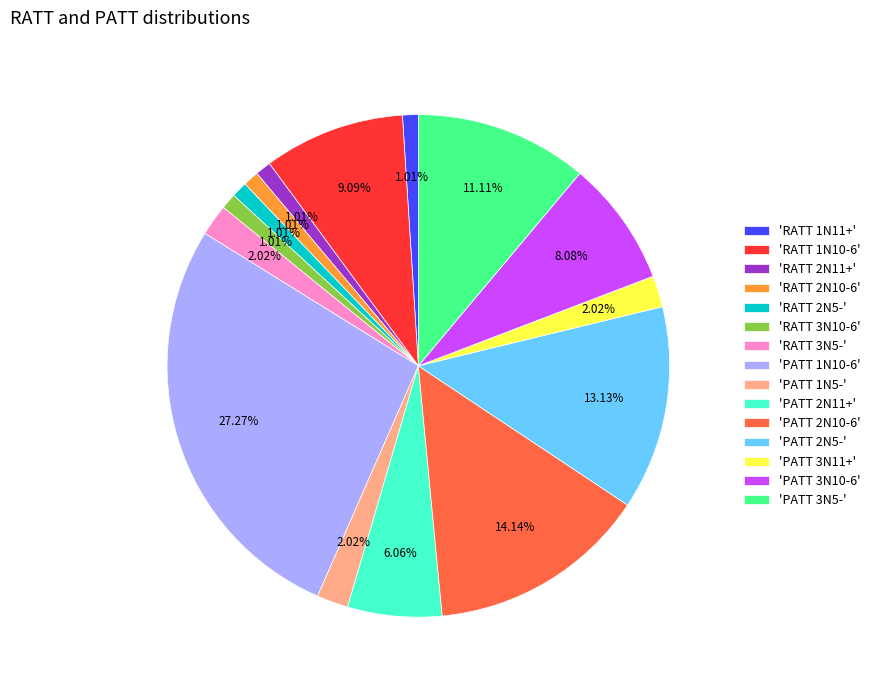

Does 'PATT 3N11+' account for over 50% of the chart?

No